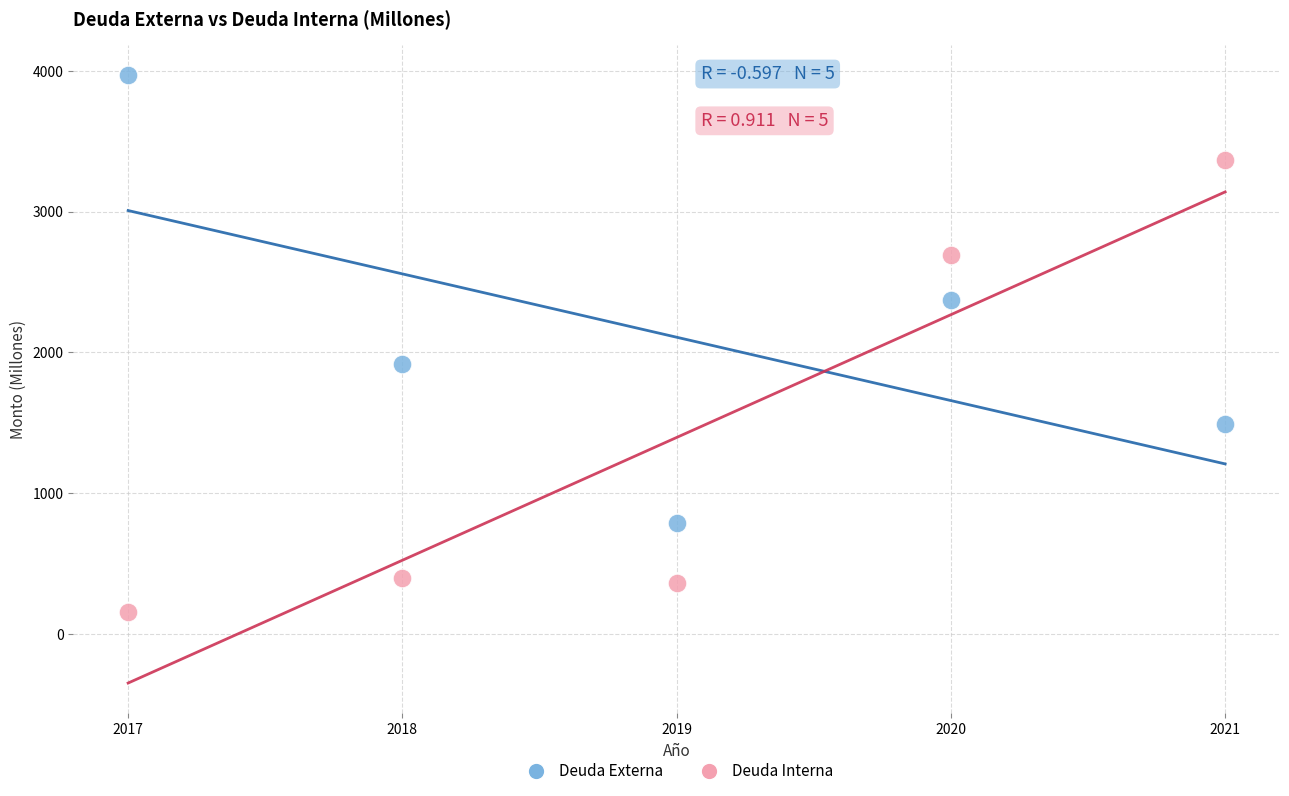

Which series contains the highest Y value?

Deuda Externa